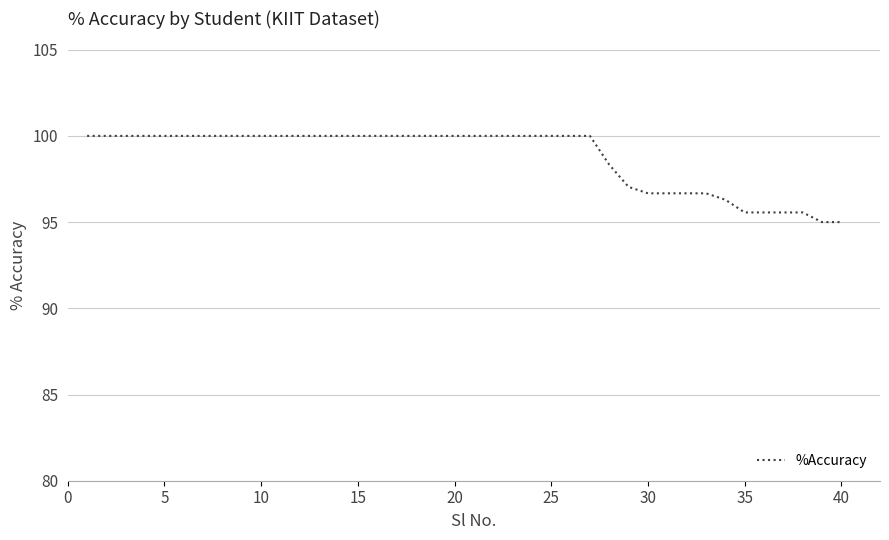

What is the greatest value displayed?

100.0